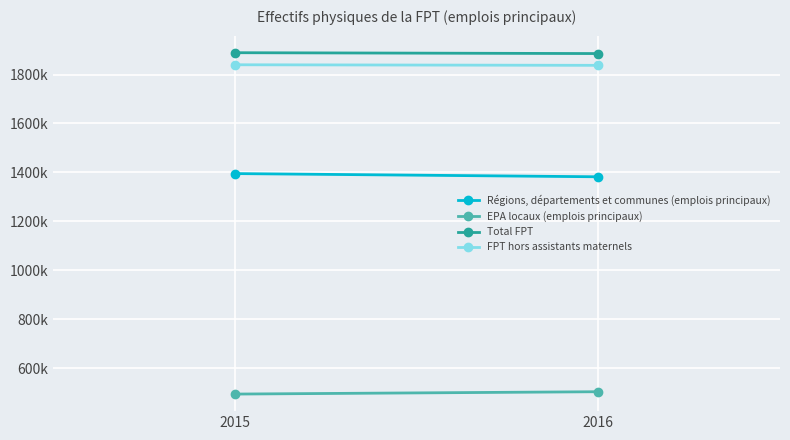

What is the difference between the EPA locaux (emplois principaux) values at 2016 and 2015?

9596